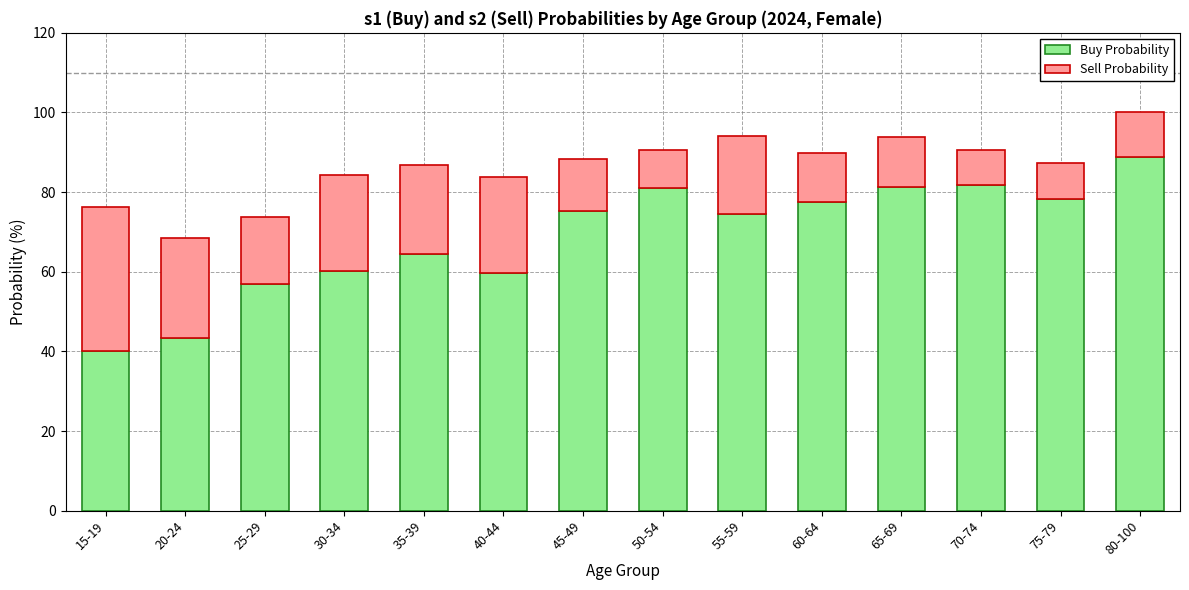

How many distinct data groups are displayed?

2